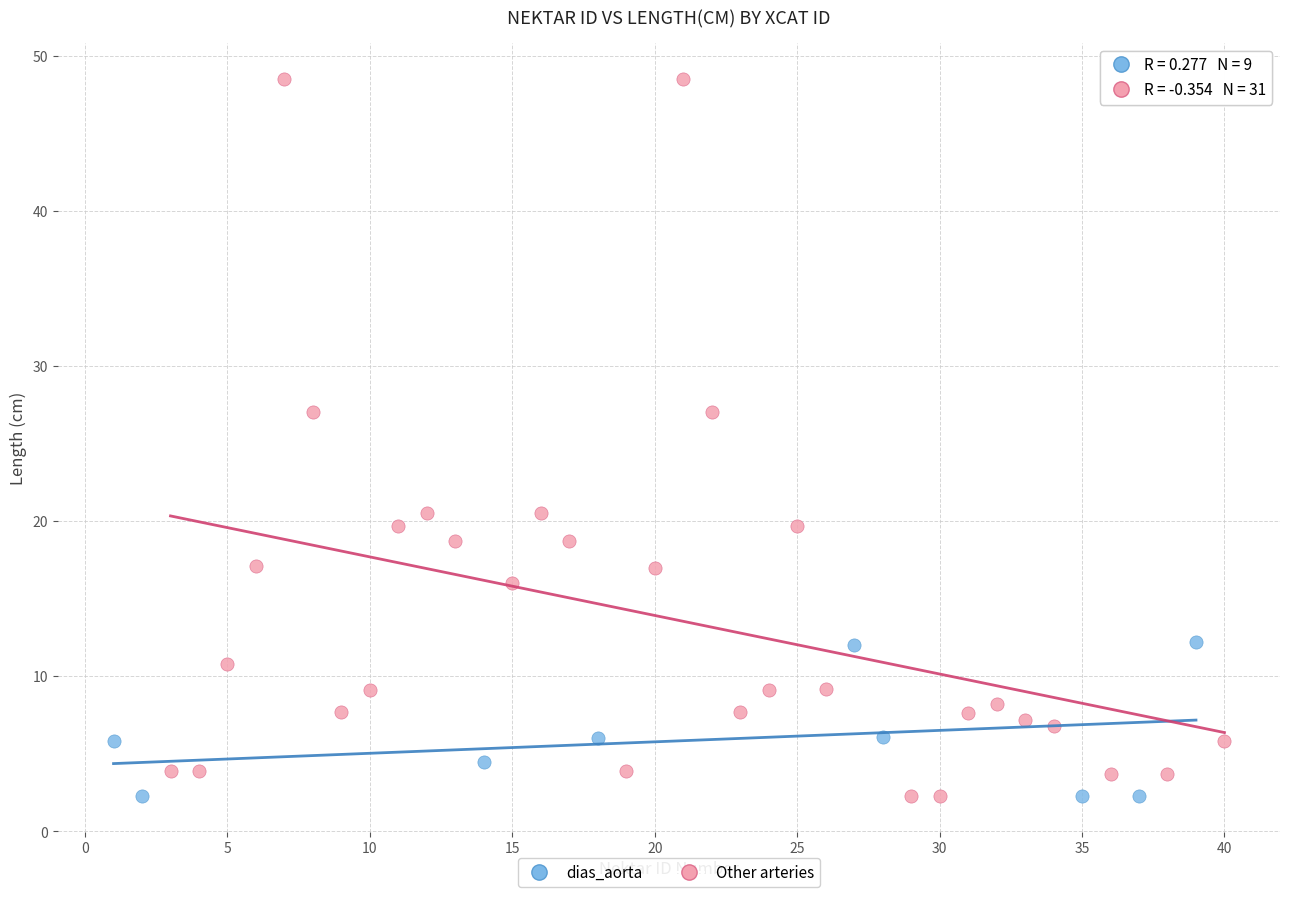

Which series has the largest Y range (max minus min)?

Other arteries